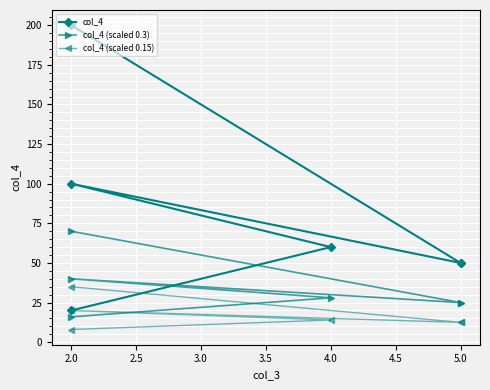

The col_4 (scaled 0.15) series shows 16.4 at 5.0. True or false?

False